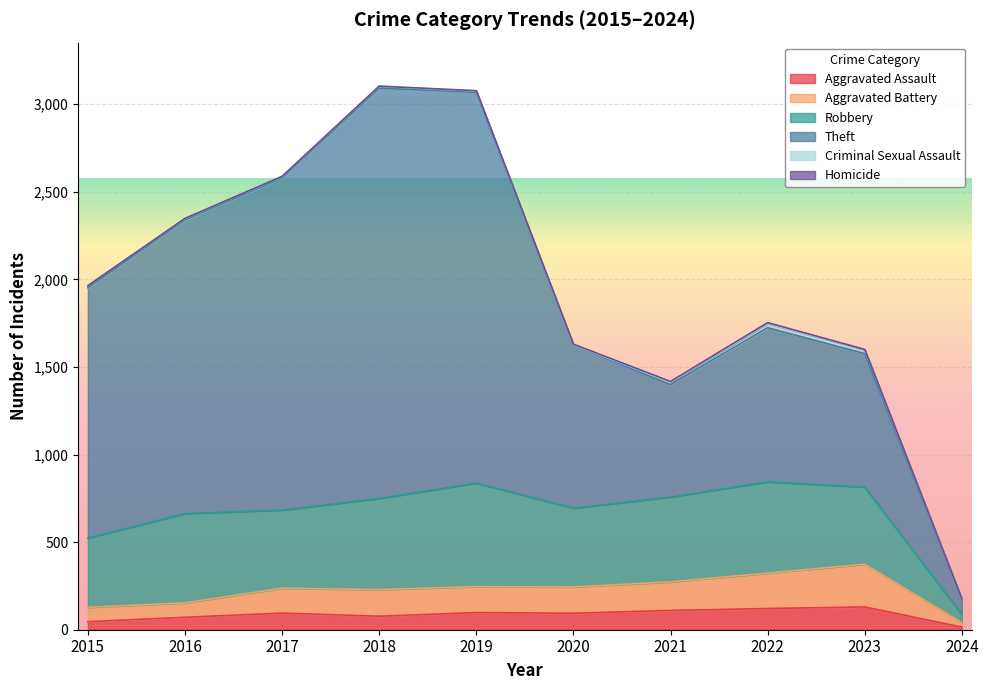

What are all the series names shown in the legend?

Aggravated Assault, Aggravated Battery, Robbery, Theft, Criminal Sexual Assault, Homicide